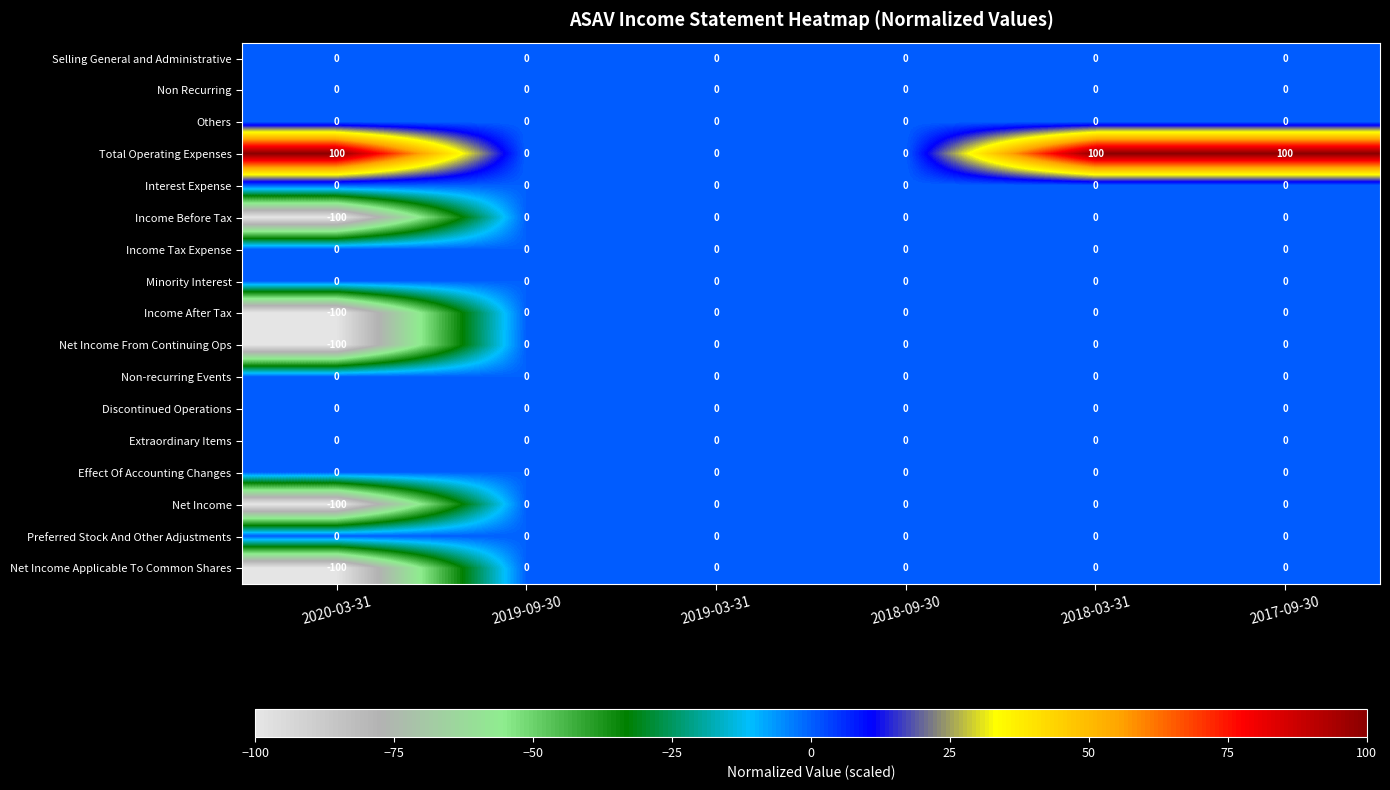

The value of Income Before Tax at 2018-09-30 is -32. True or false?

False